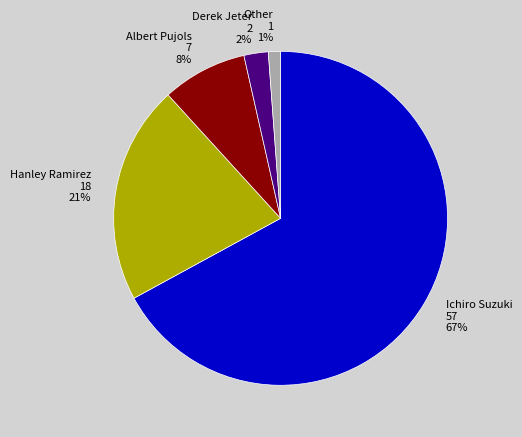

What percentage is the Hanley Ramirez slice, to the nearest percent?

21%